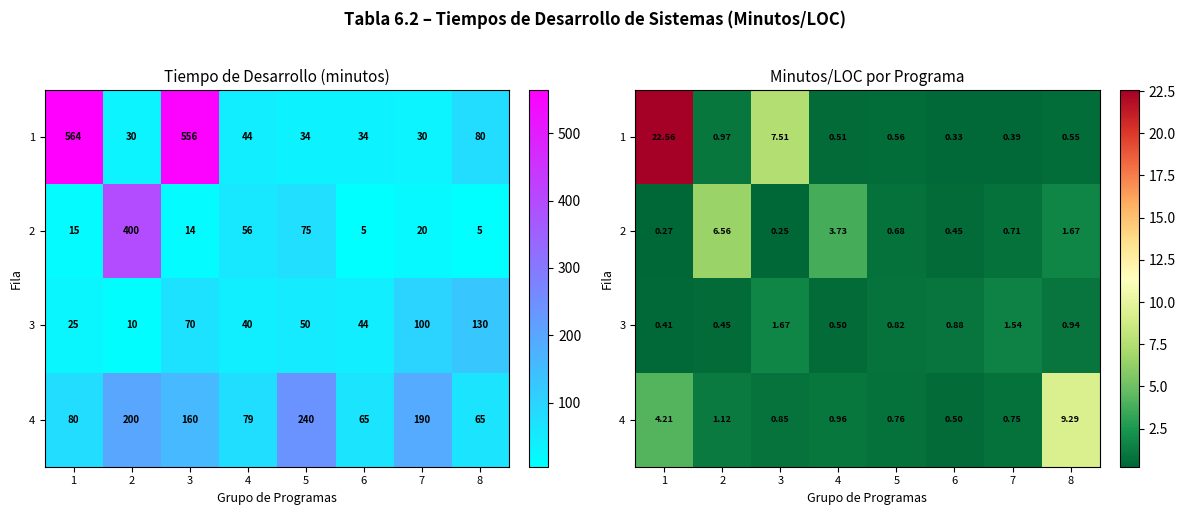

What is the difference between the 1 values at 4 and 2?

0.5